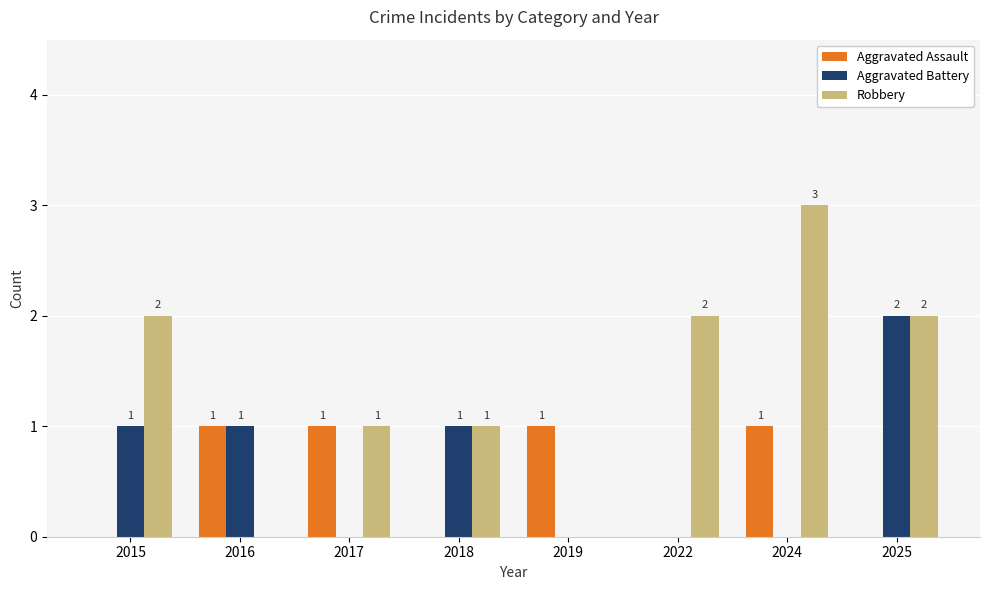

The value of Robbery at 2015 is 1. True or false?

False